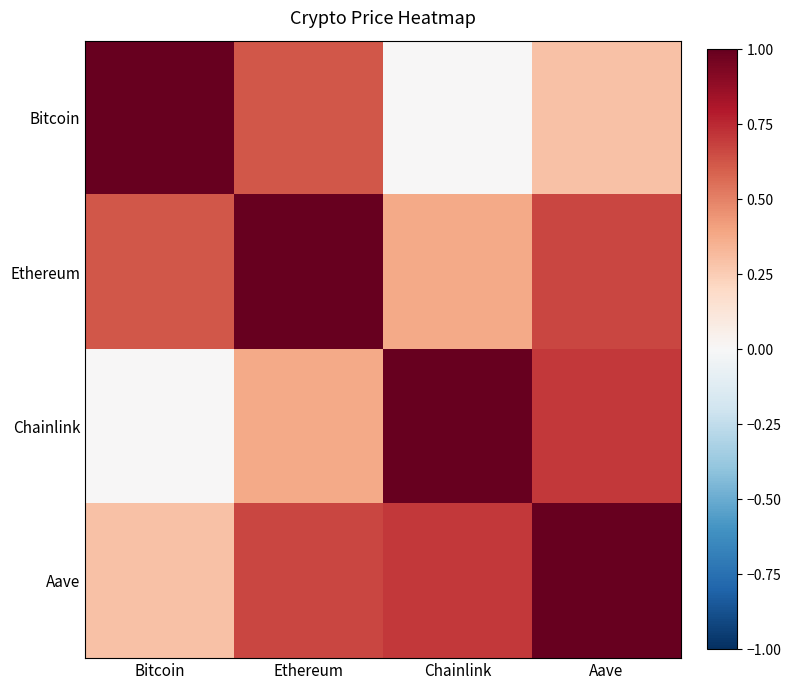

Reading right to left, transcribe all the data shown in this chart.

Bitcoin: Aave=0.3	Chainlink=0.0	Ethereum=0.6	Bitcoin=1.0
Ethereum: Aave=0.7	Chainlink=0.4	Ethereum=1.0	Bitcoin=0.6
Chainlink: Aave=0.7	Chainlink=1.0	Ethereum=0.4	Bitcoin=0.0
Aave: Aave=1.0	Chainlink=0.7	Ethereum=0.7	Bitcoin=0.3